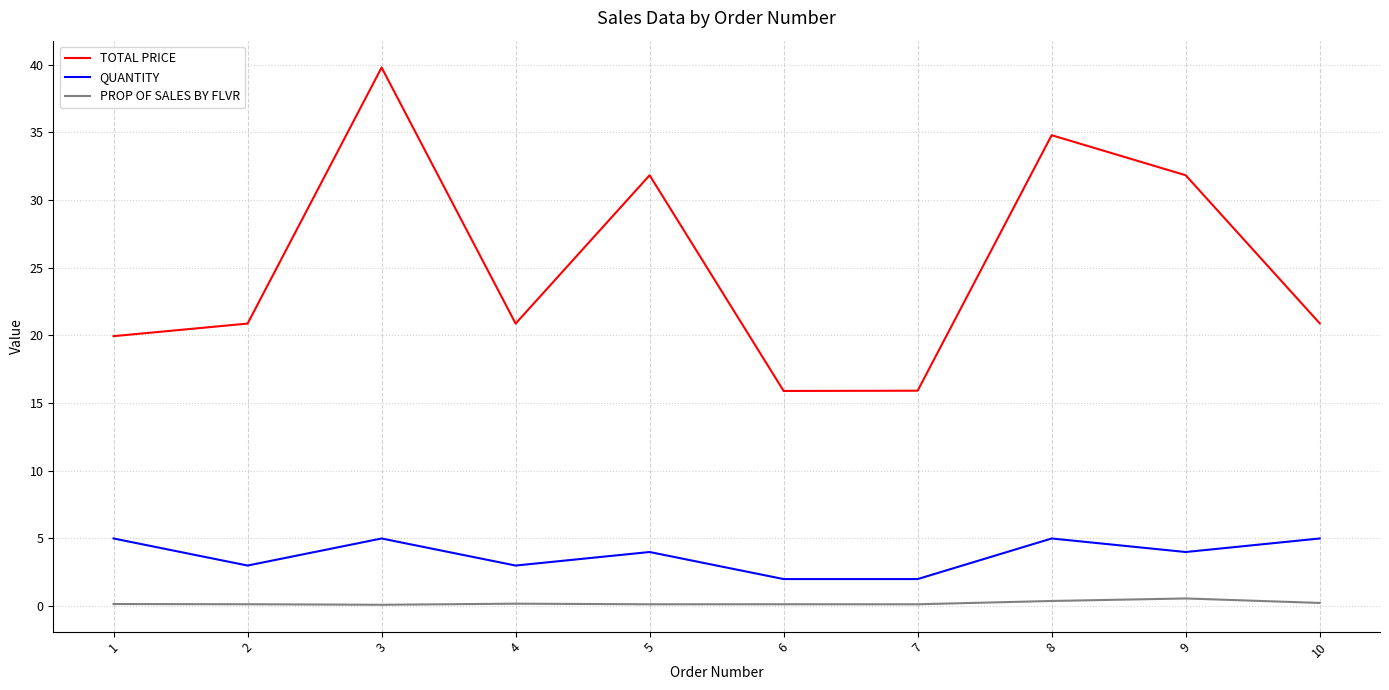

What is the approximate value of QUANTITY at 2?

3.0